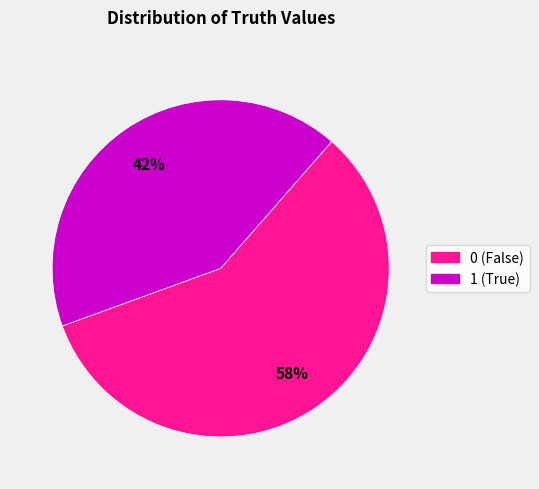

Count the number of slices in the pie.

2